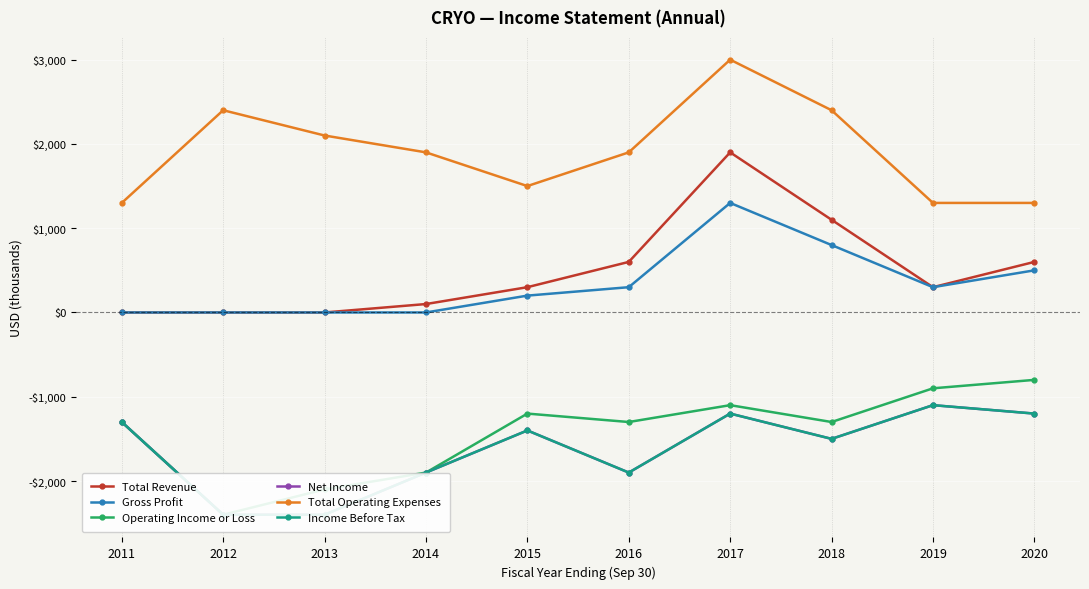

Which category has the highest value in the Total Operating Expenses series?

2017